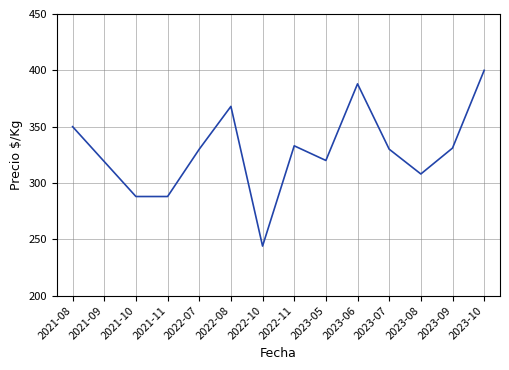

What value does the data have at 2023-10, to the nearest 10?

400